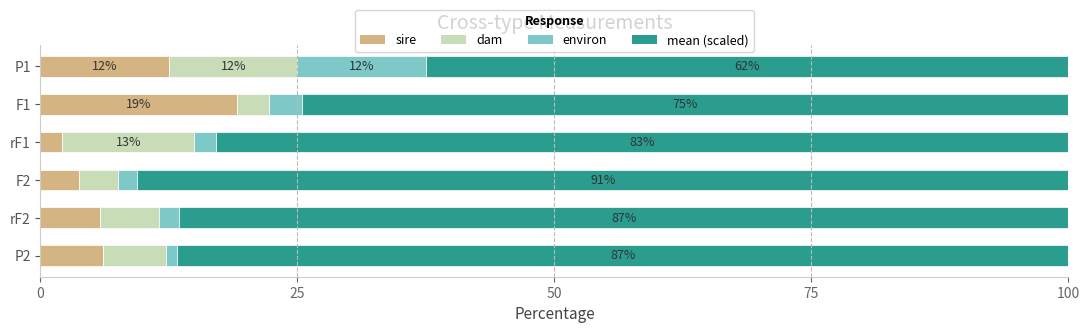

At which label does sire reach its peak?

F1